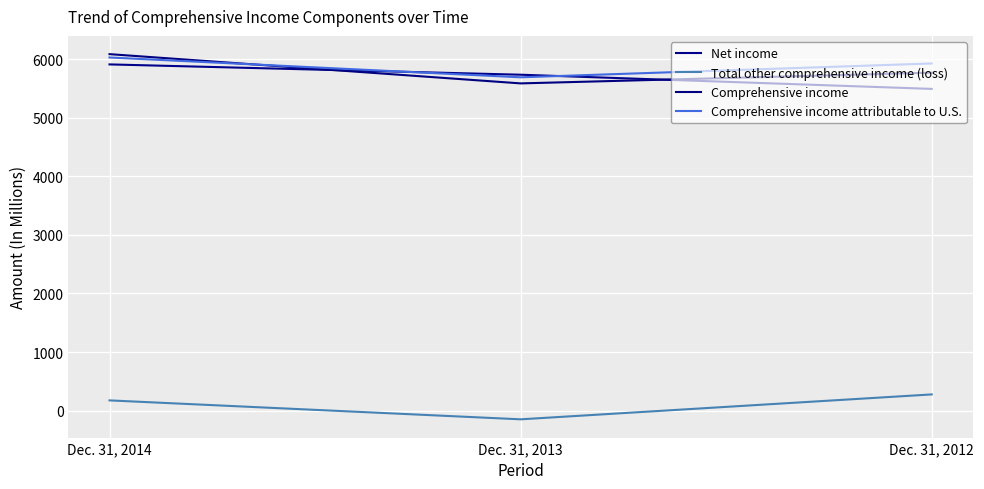

What is the difference between the second highest and minimum values in the Total other comprehensive income (loss) series?

323